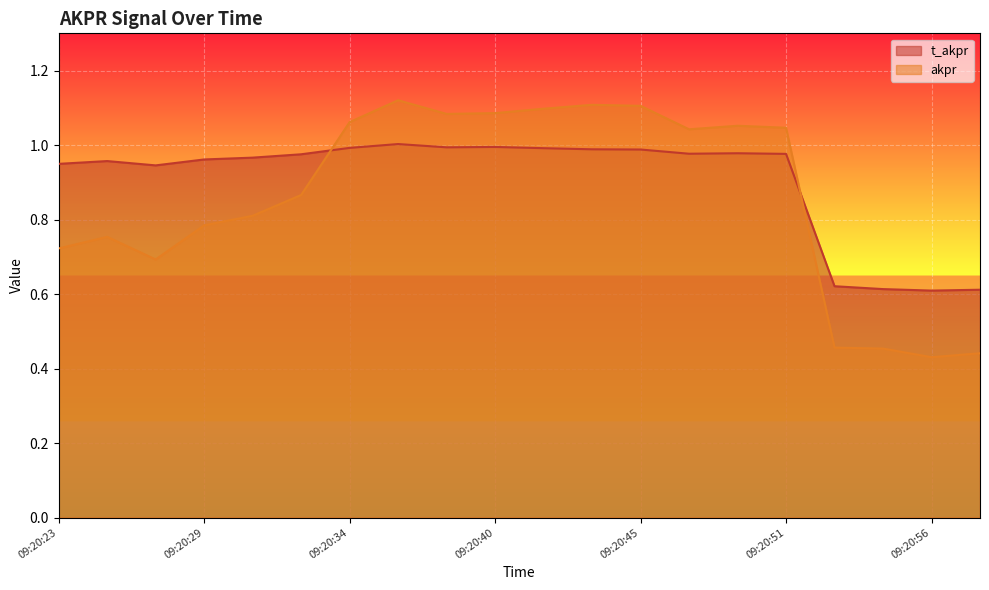

How many times do t_akpr and akpr cross each other?

2